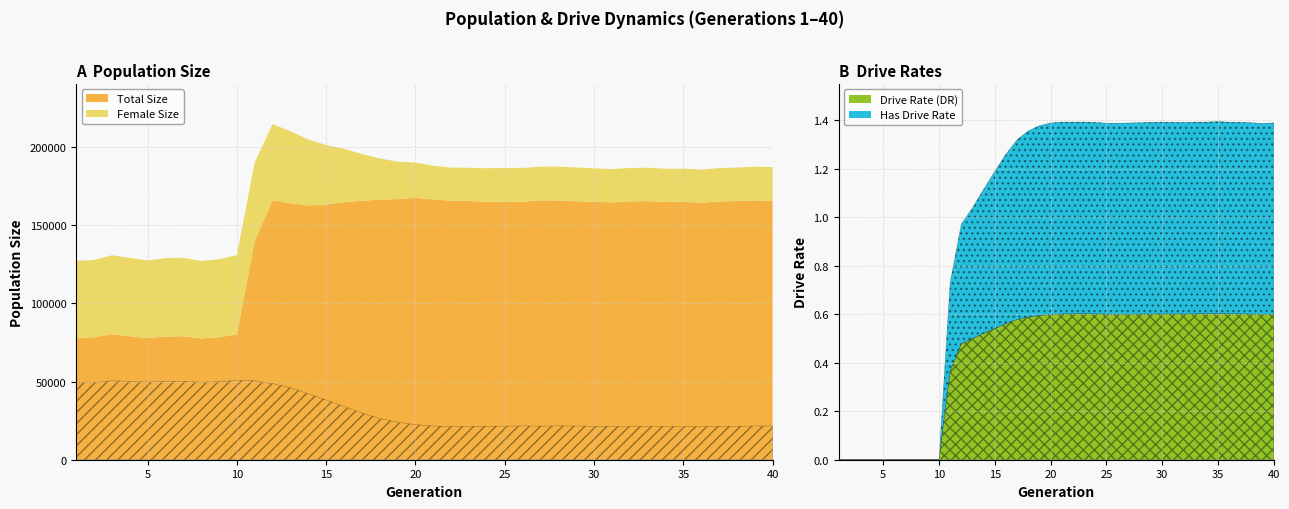

At which category is the sum across all series the highest?

12